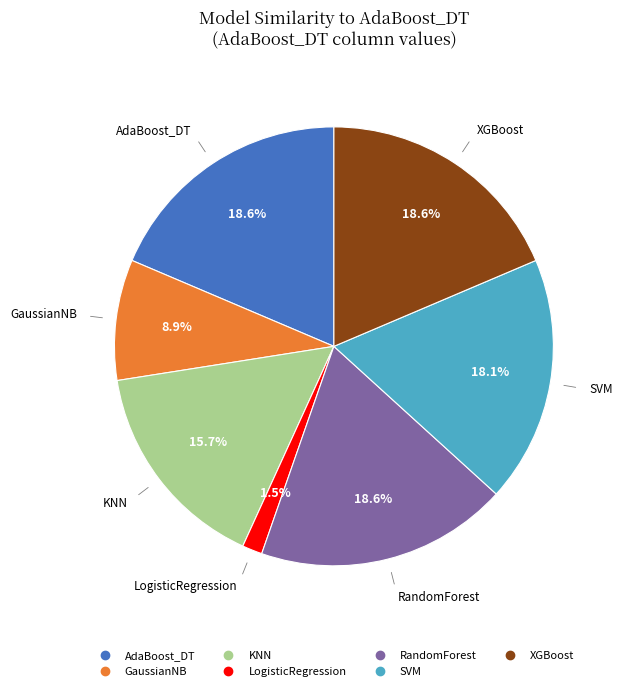

Is the sum of KNN and RandomForest greater than half?

No